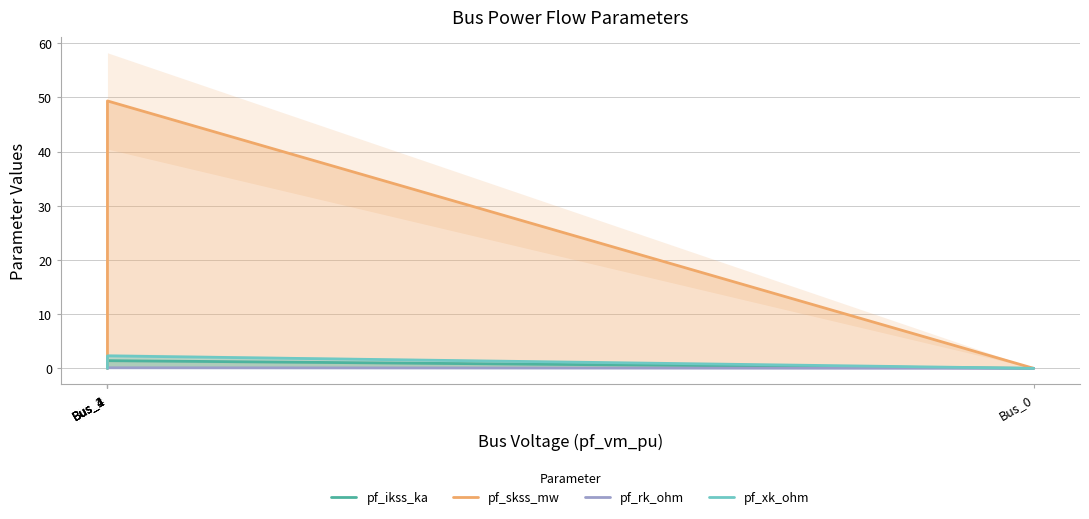

Is it true that pf_rk_ohm equals 0.0 at Bus_0?

True